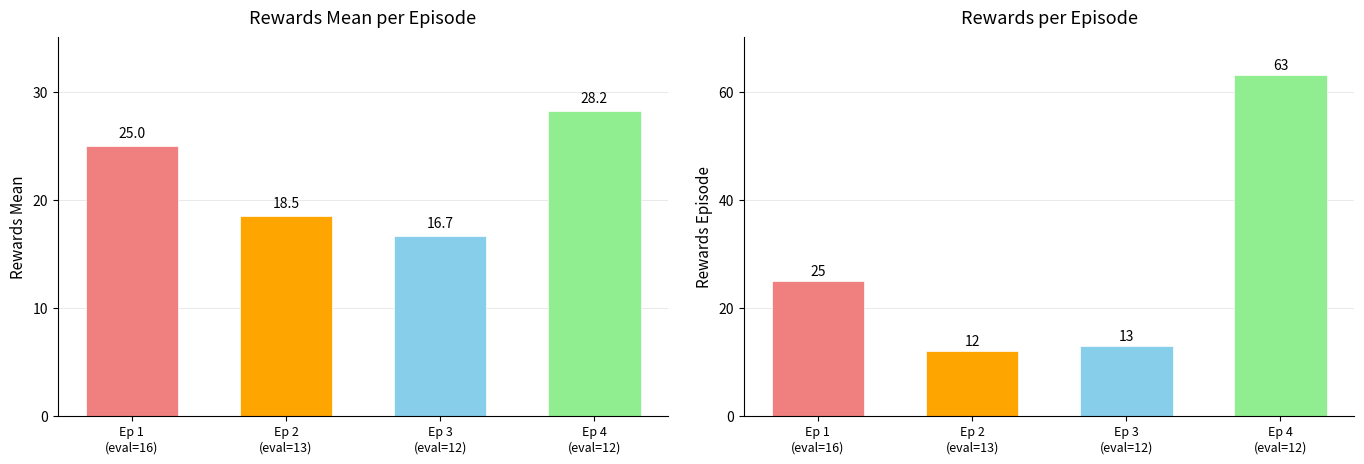

The Rewards_ep series shows 28.6 at 16. True or false?

False